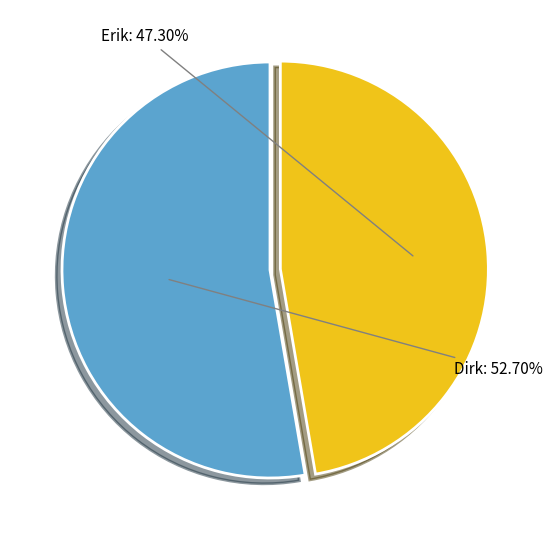

Is there a majority slice in this chart?

Yes